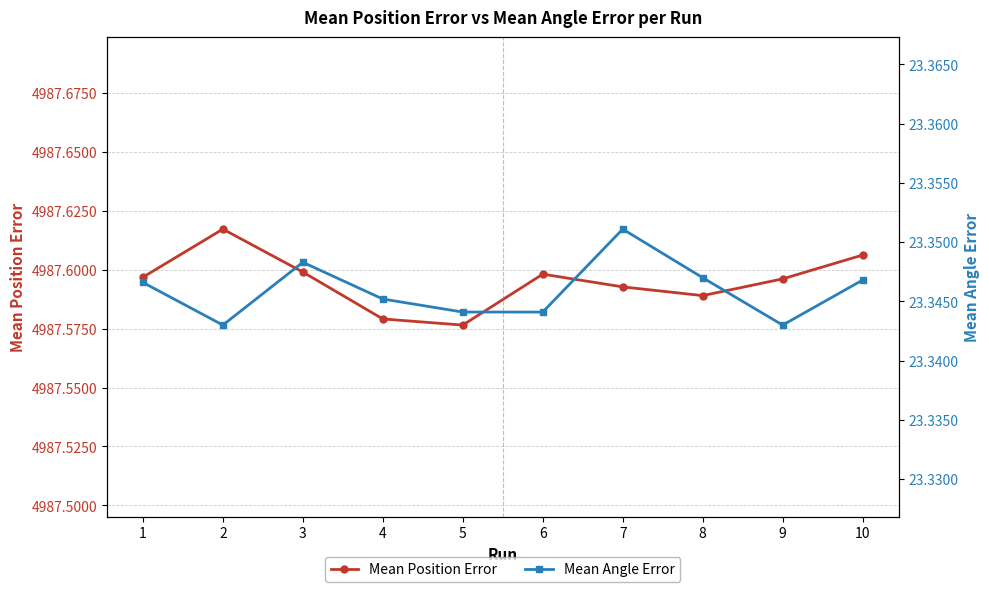

In Mean Position Error, how many points are lower than both neighbors (excluding endpoints)?

2